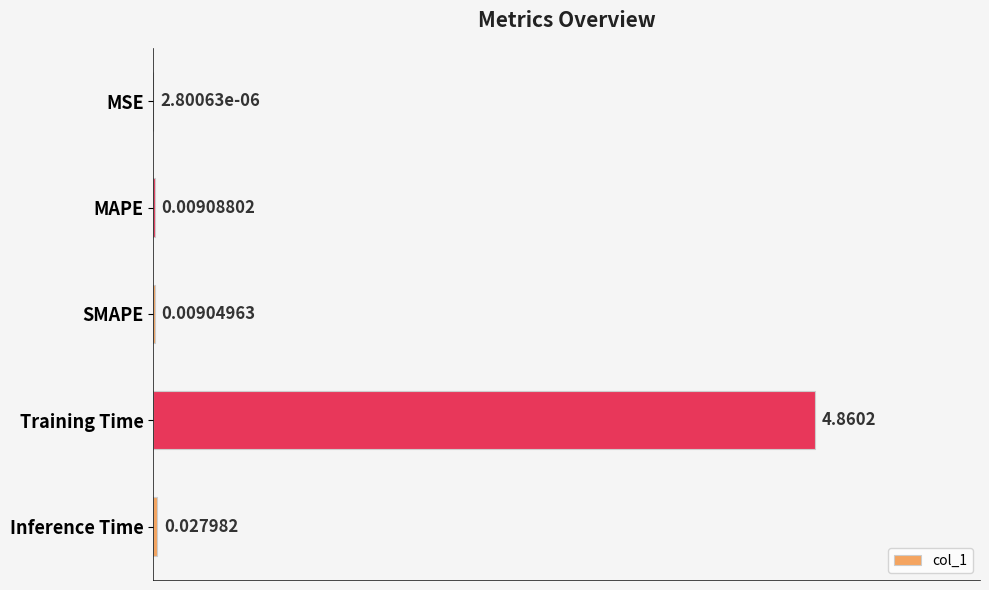

At which category does the chart reach its peak across all series?

Training Time